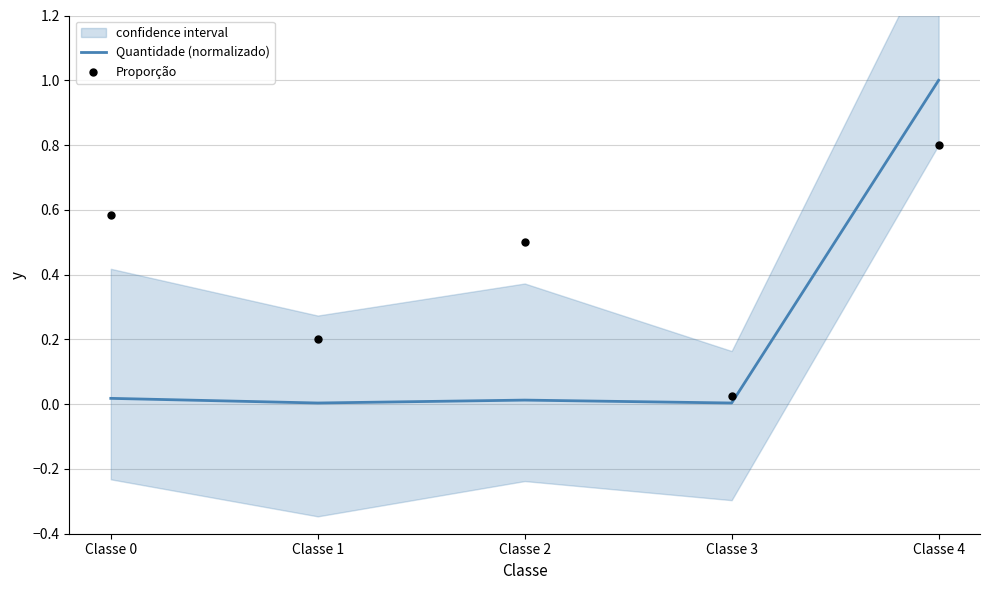

At how many categories does at least one series exceed 0?

5